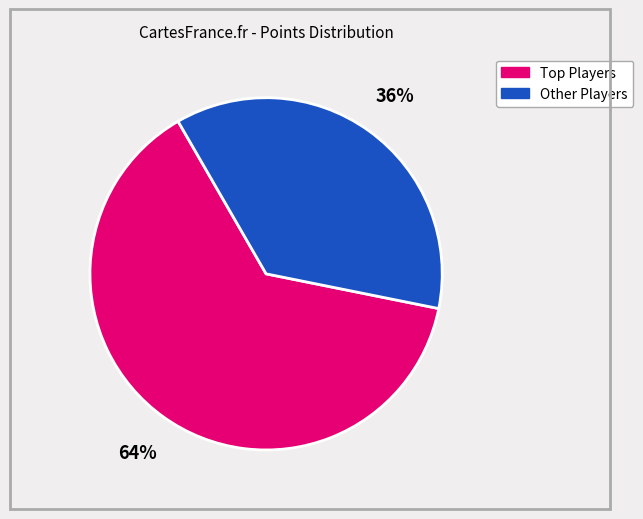

The Other Players slice represents 36% of the pie. True or false?

True